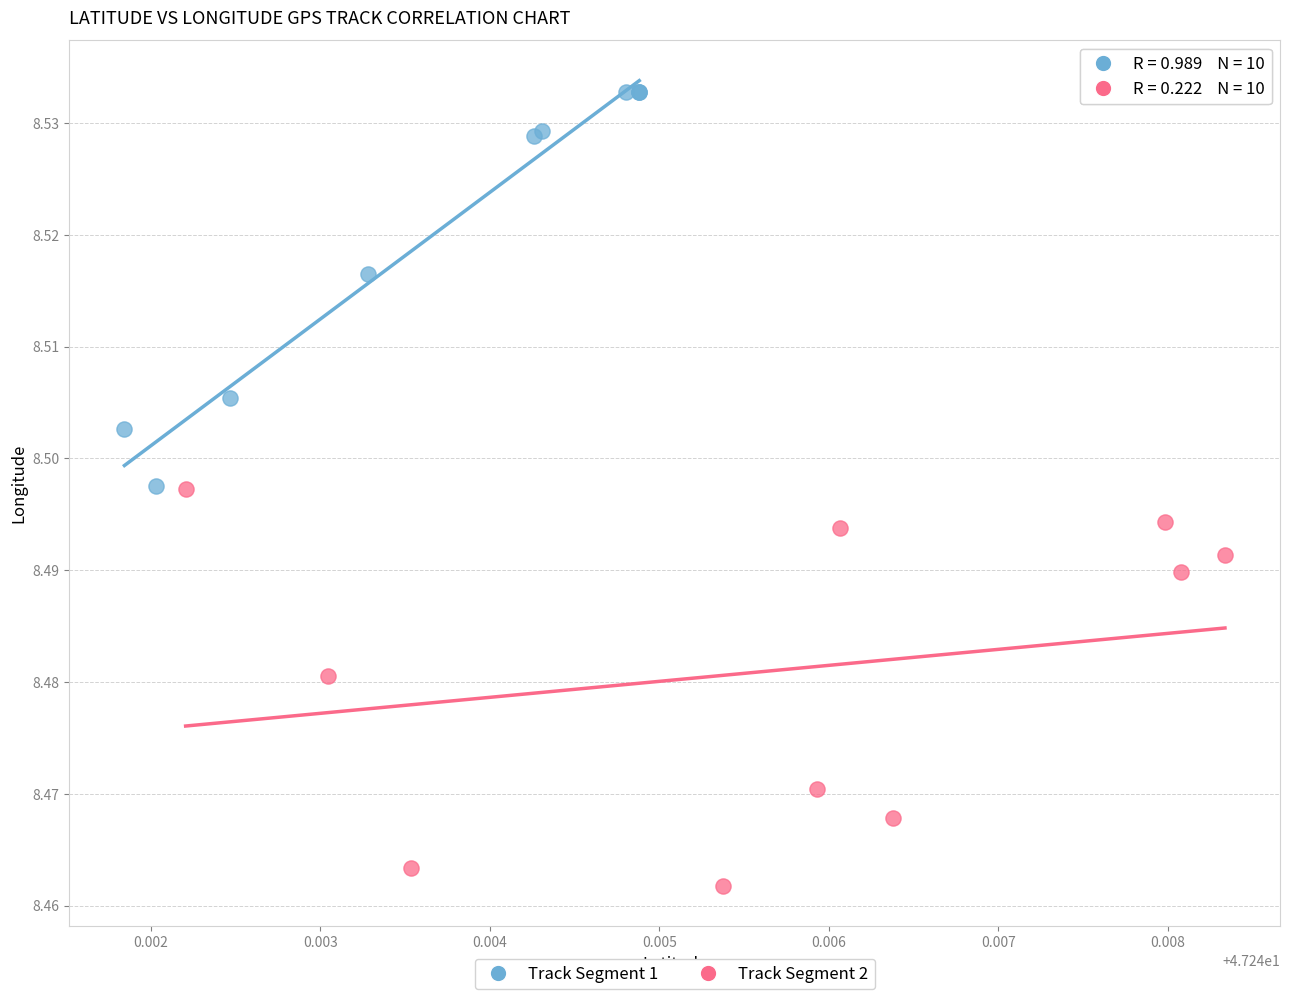

Which series contains the lowest Y value?

Track Segment 2